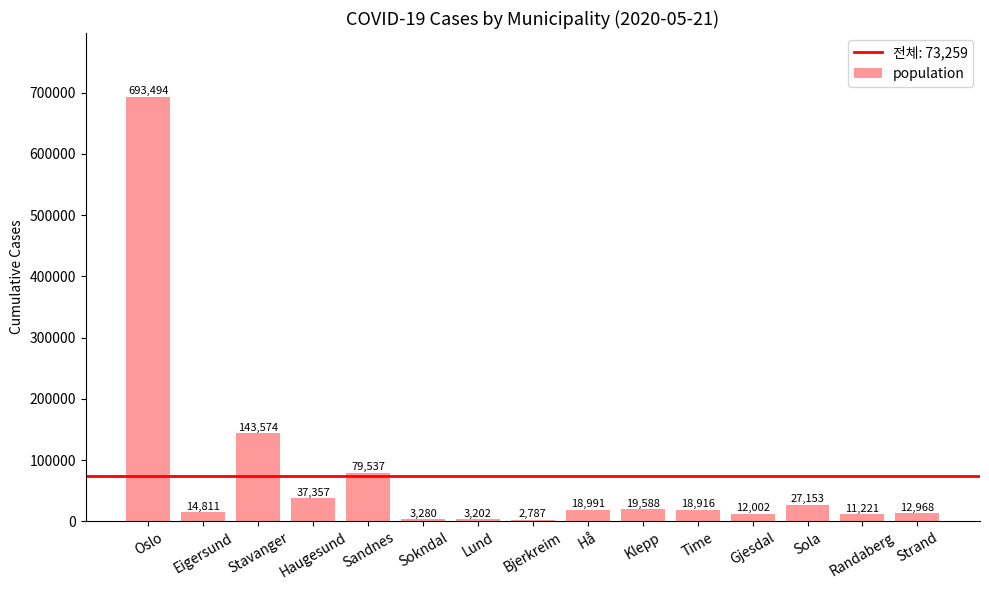

Reading right to left, transcribe all the data shown in this chart.

12968	11221	27153	12002	18916	19588	18991	2787	3202	3280	79537	37357	143574	14811	693494